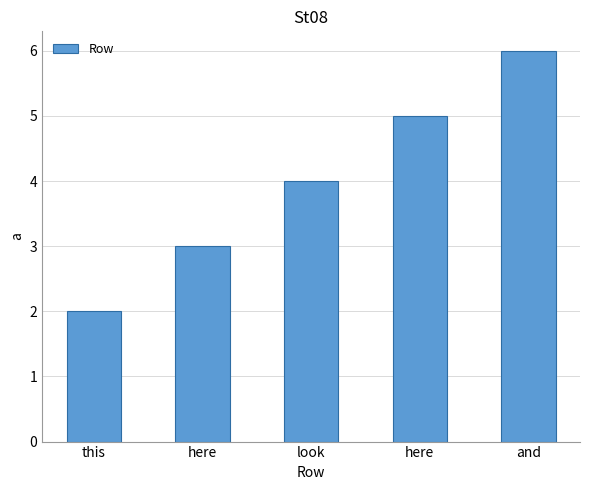

What is the approximate value at and?

6